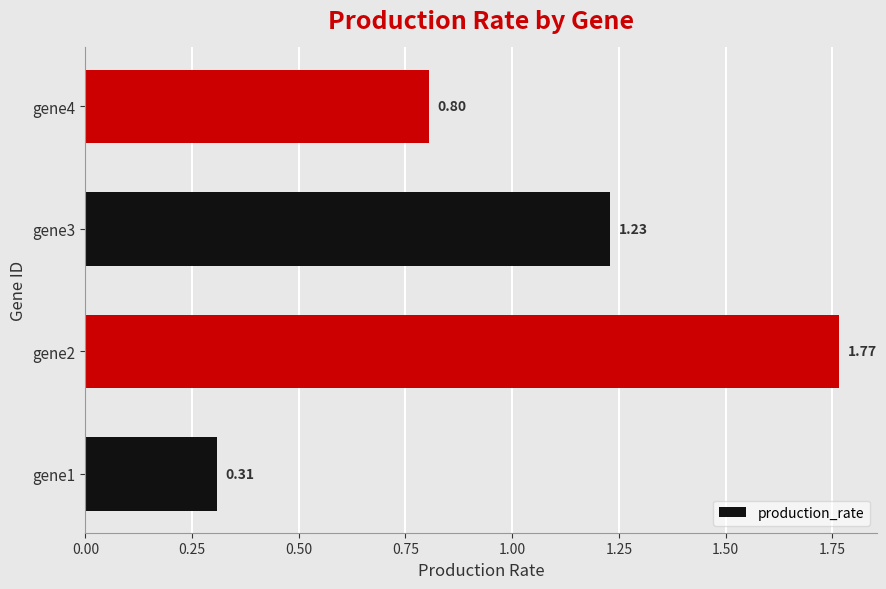

List the labels in order of value, largest first.

gene2, gene3, gene4, gene1